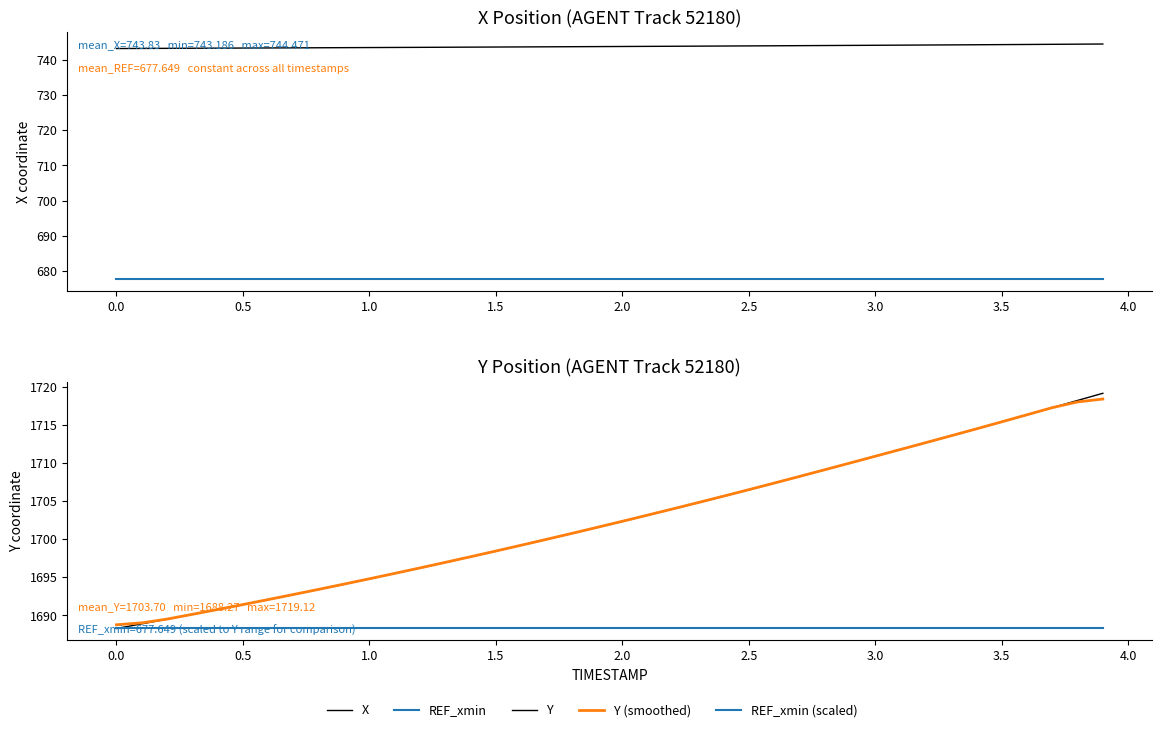

Is it true that X equals 270.4 at 0.5?

False